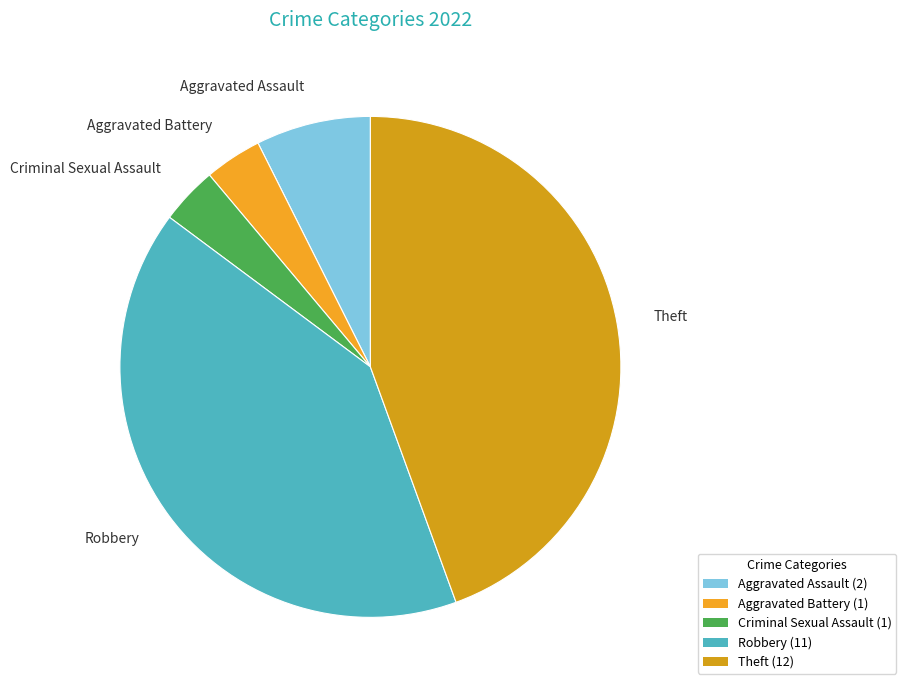

What is the largest slice in the pie chart?

Theft